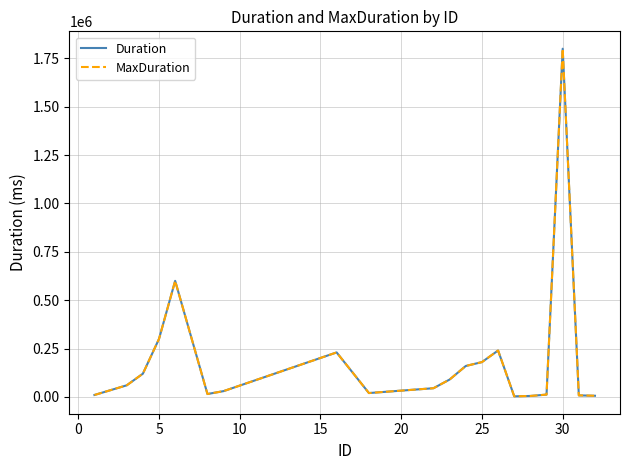

Is this an area chart (filled region under the line)?

No